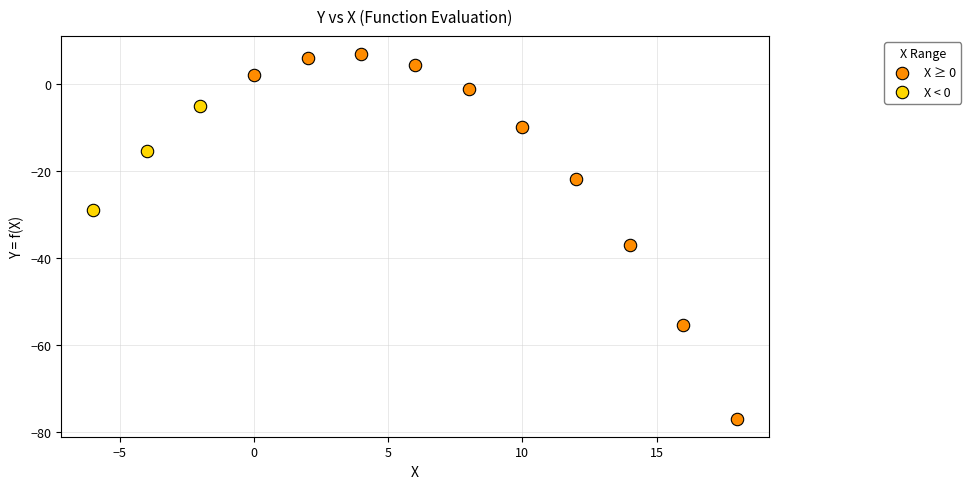

Which series has the widest spread of Y values?

X ≥ 0